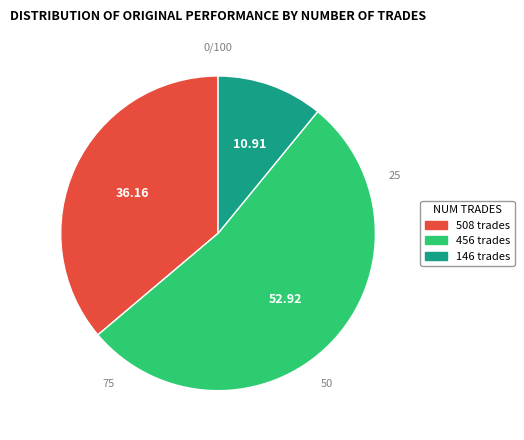

Rank the categories by value from highest to lowest.

456, 508, 146